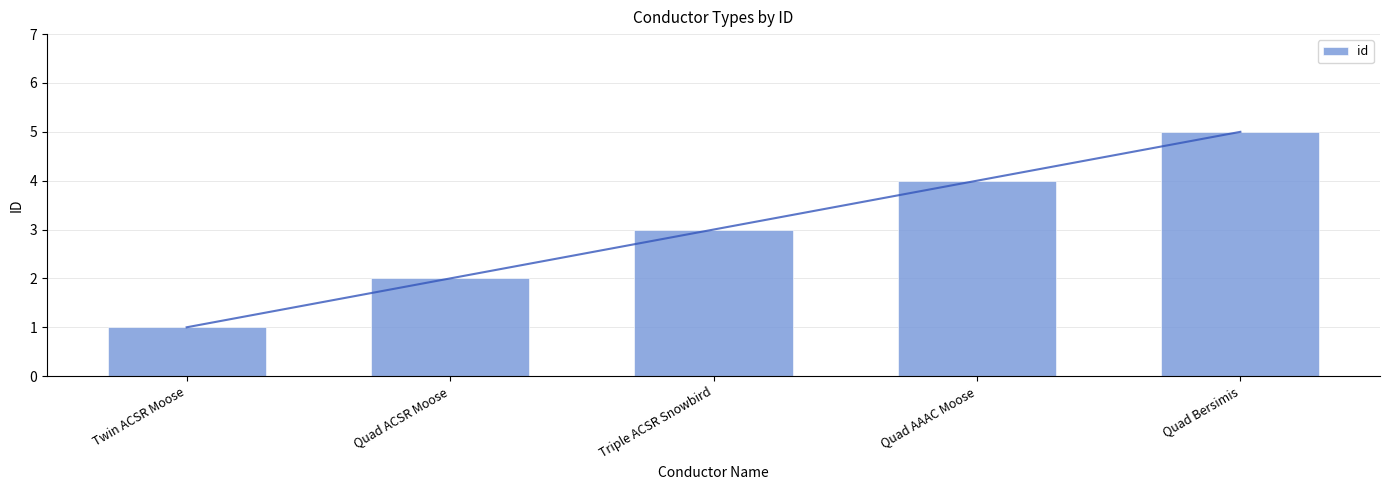

Reading left to right, list all the values displayed in this chart.

Twin ACSR Moose=1	Quad ACSR Moose=2	Triple ACSR Snowbird=3	Quad AAAC Moose=4	Quad Bersimis=5